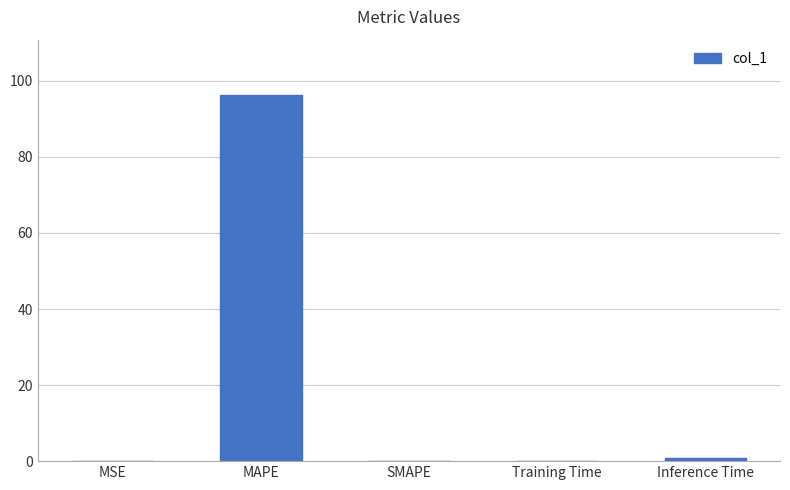

How many distinct data groups are displayed?

1